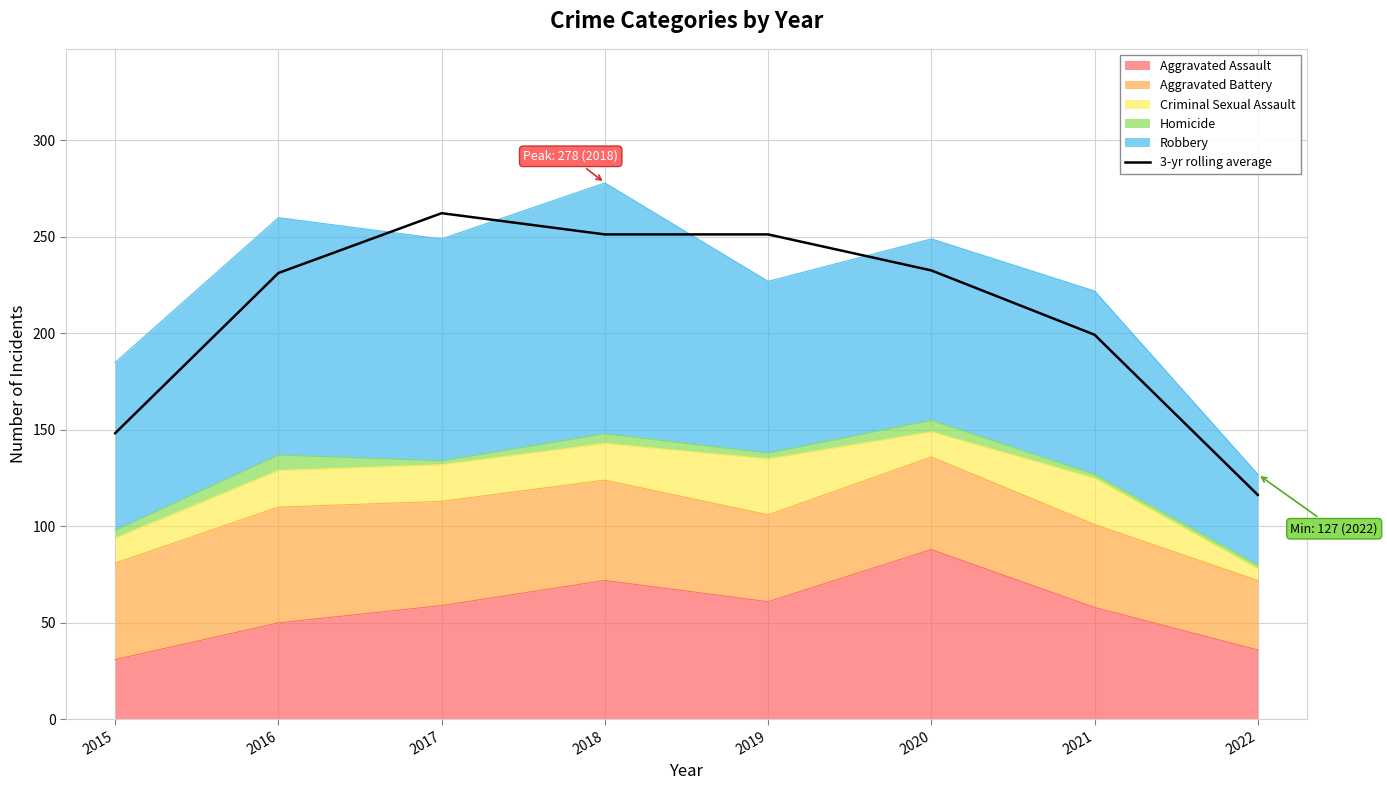

At which label is the value closest to 189?

2021